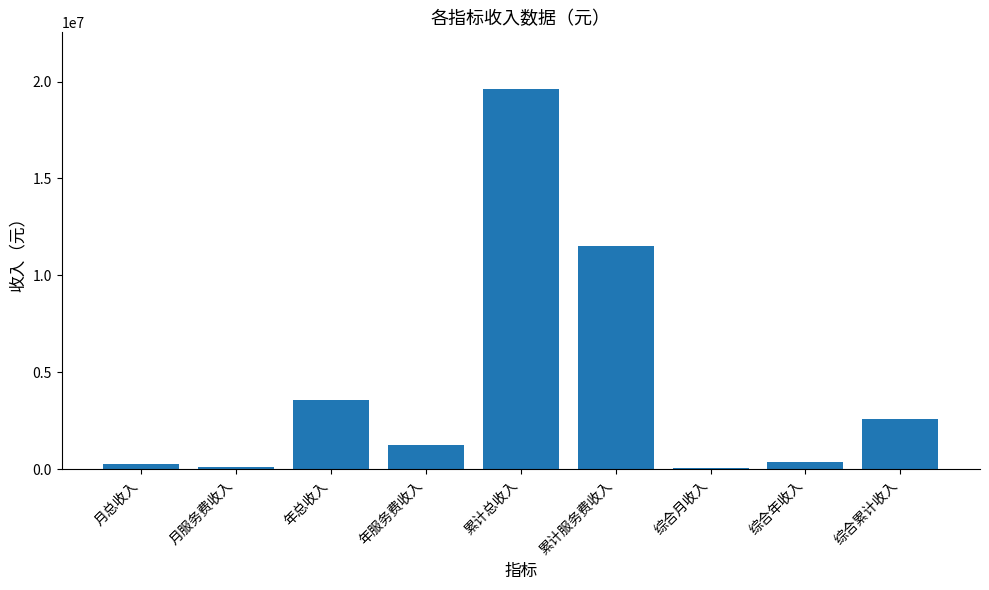

Is it true that the value at 月服务费收入 is 94249.0?

True